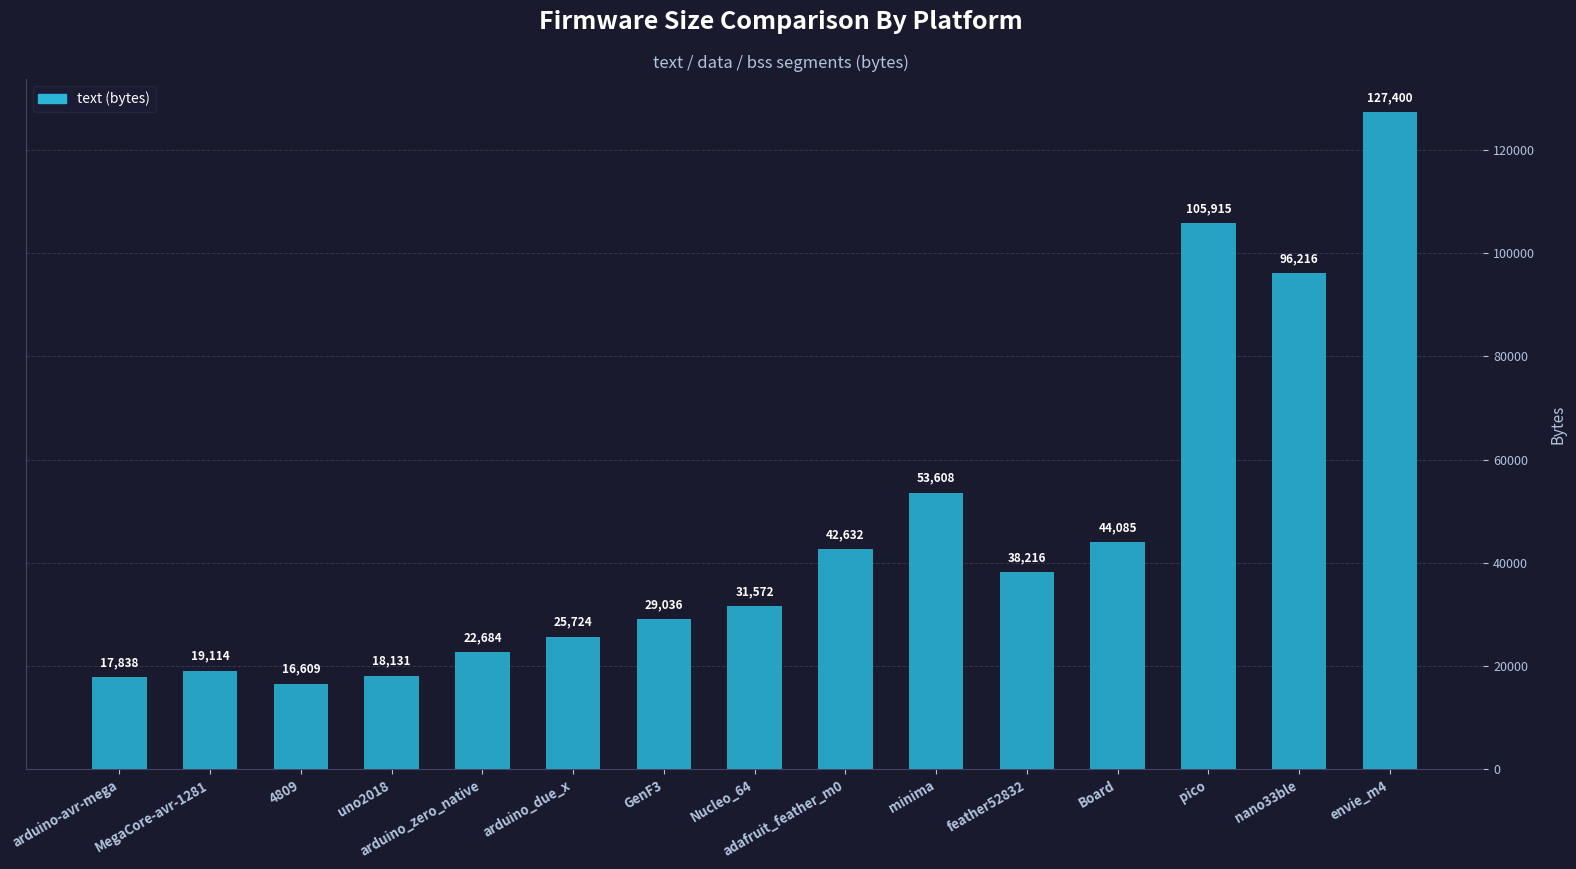

Rank the categories by value from highest to lowest.

envie_m4, pico, nano33ble, minima, Board, adafruit_feather_m0, feather52832, Nucleo_64, GenF3, arduino_due_x, arduino_zero_native, MegaCore-avr-1281, uno2018, arduino-avr-mega, 4809